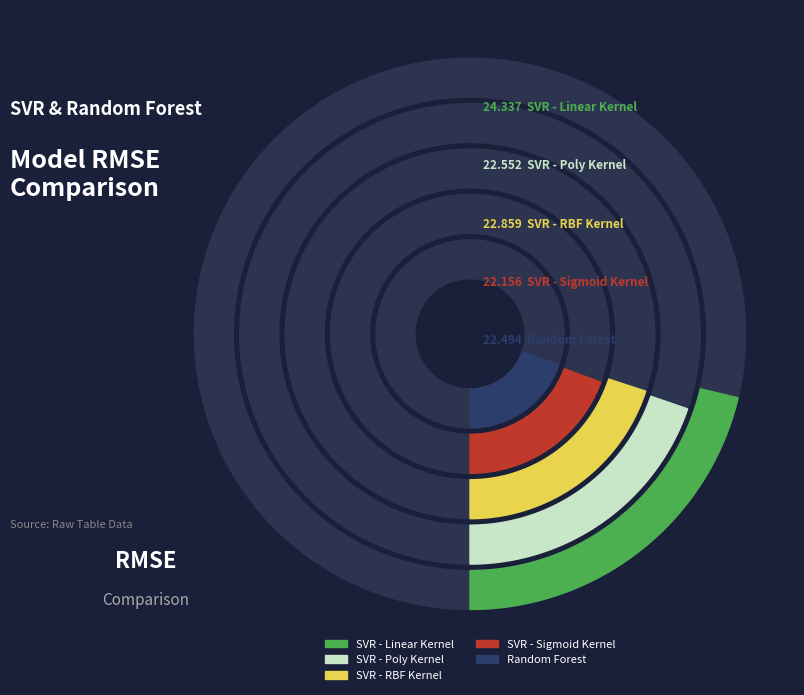

How many slices are in this pie chart?

5